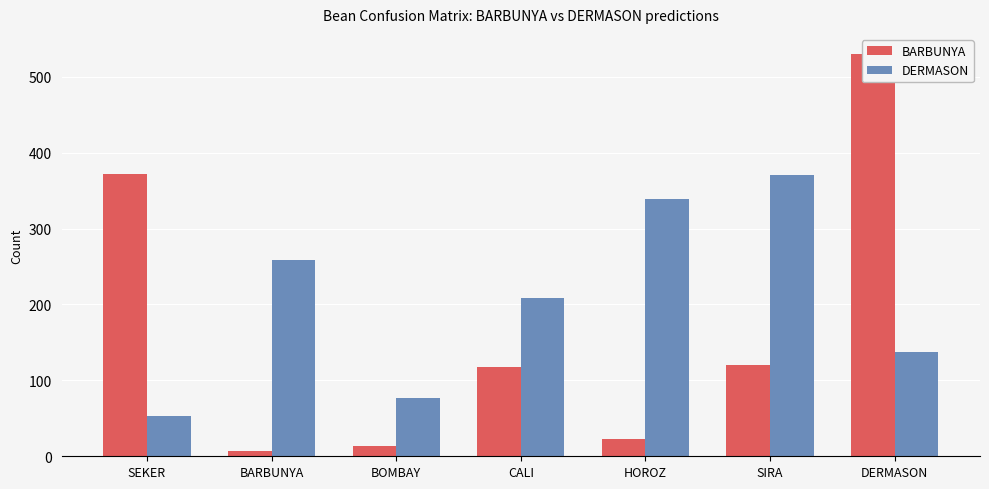

What is the value of the BARBUNYA bar at the 3rd from the left?

14